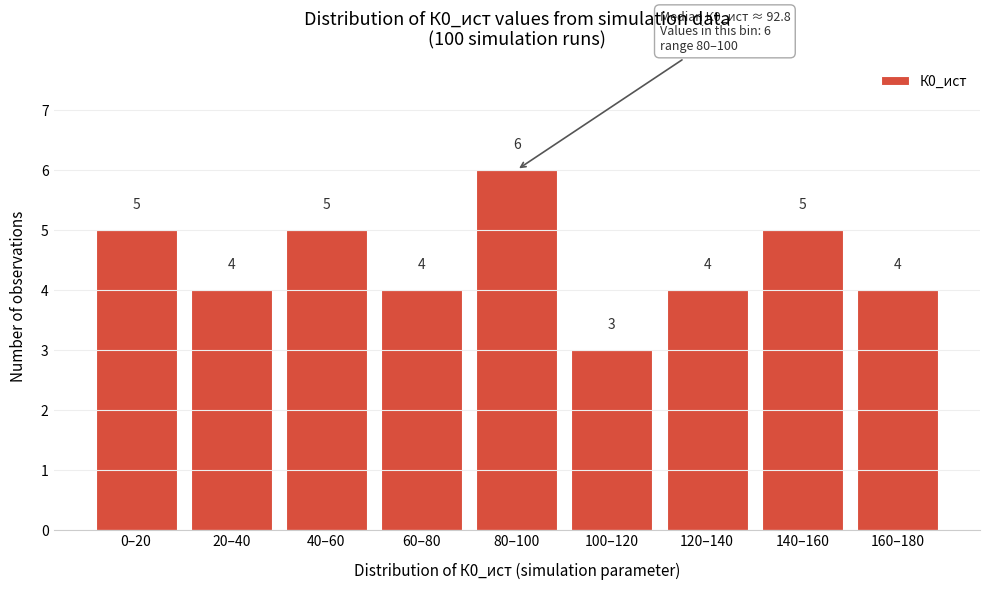

Reading left to right, extract all data points from this chart.

5	4	5	4	6	3	4	5	4